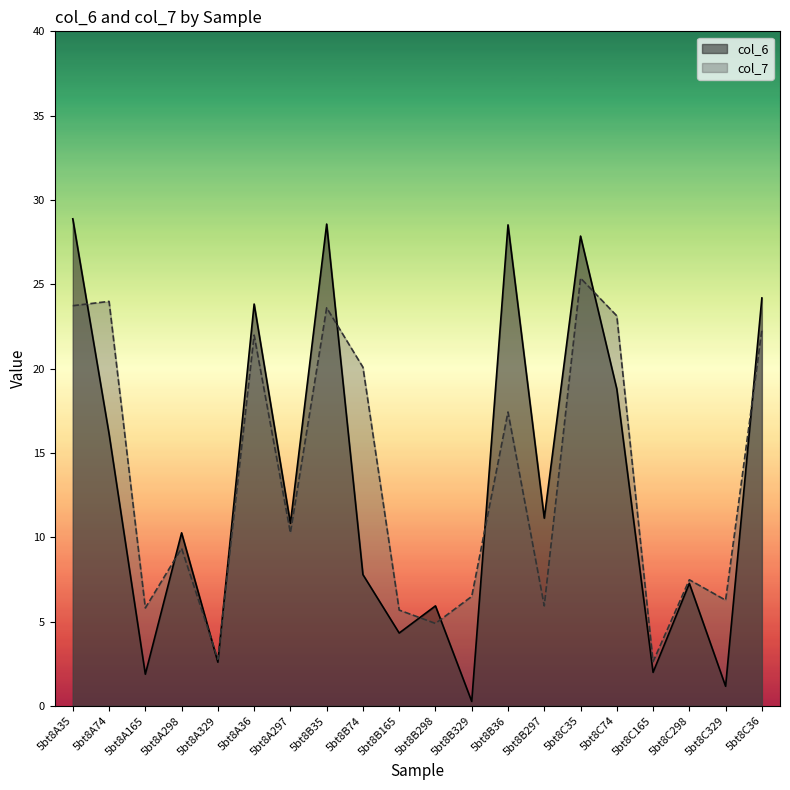

Rank the categories by col_6 value from highest to lowest.

5bt8A35, 5bt8B35, 5bt8B36, 5bt8C35, 5bt8C36, 5bt8A36, 5bt8C74, 5bt8A74, 5bt8B297, 5bt8A297, 5bt8A298, 5bt8B74, 5bt8C298, 5bt8B298, 5bt8B165, 5bt8A329, 5bt8C165, 5bt8A165, 5bt8C329, 5bt8B329